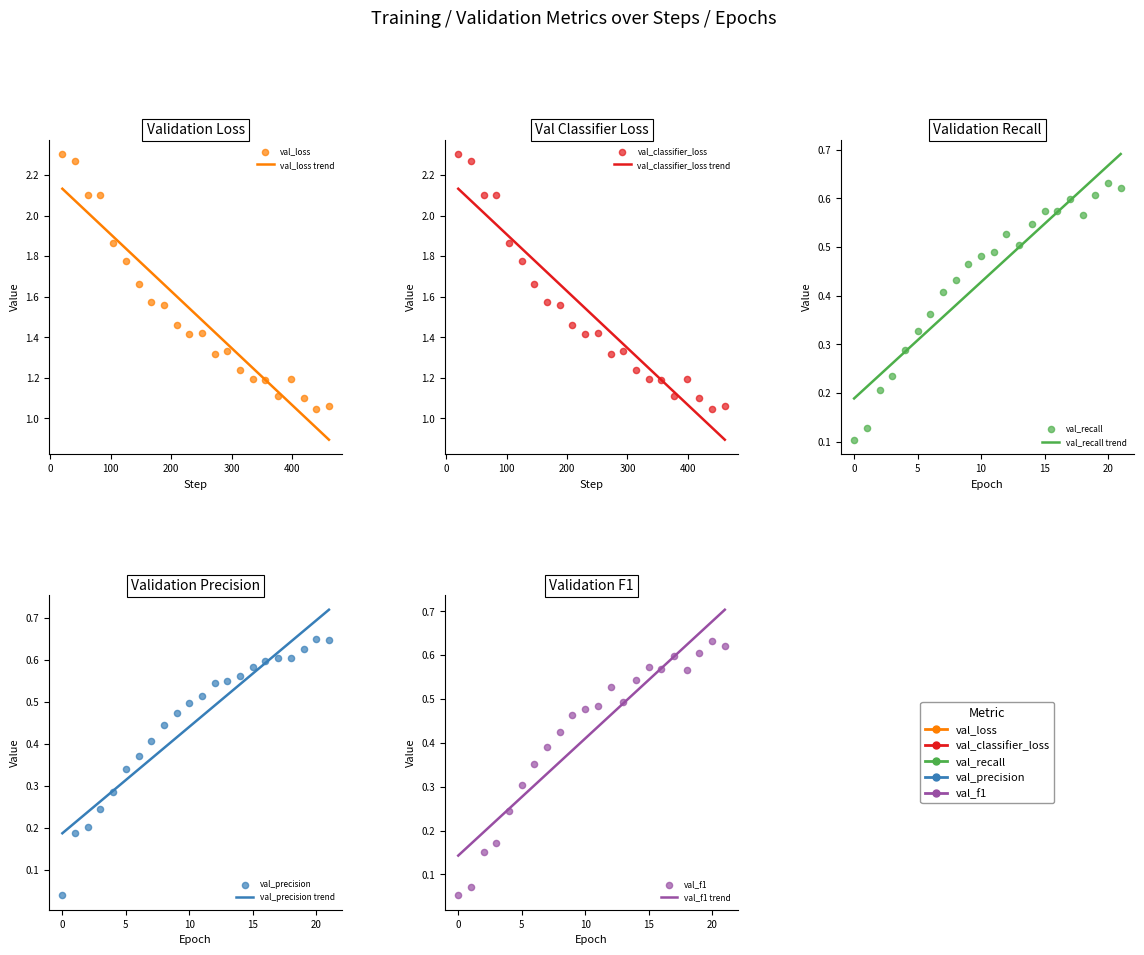

Which series reaches the minimum Y coordinate?

val_precision